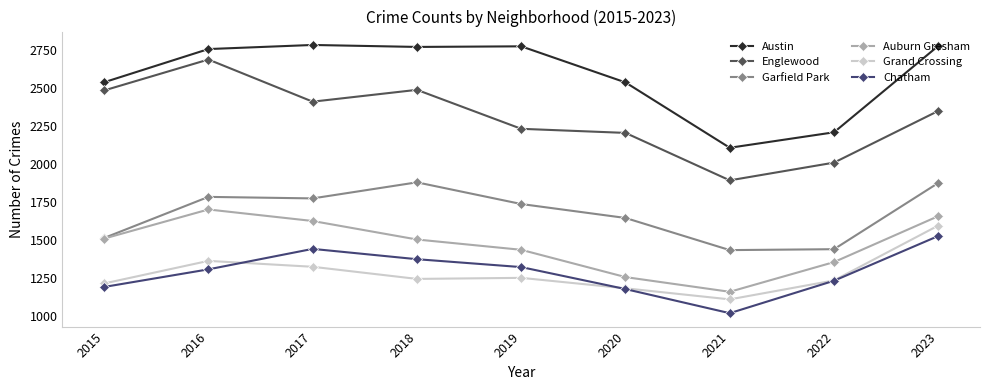

True or false: Auburn Gresham and Chatham cross at least once.

False